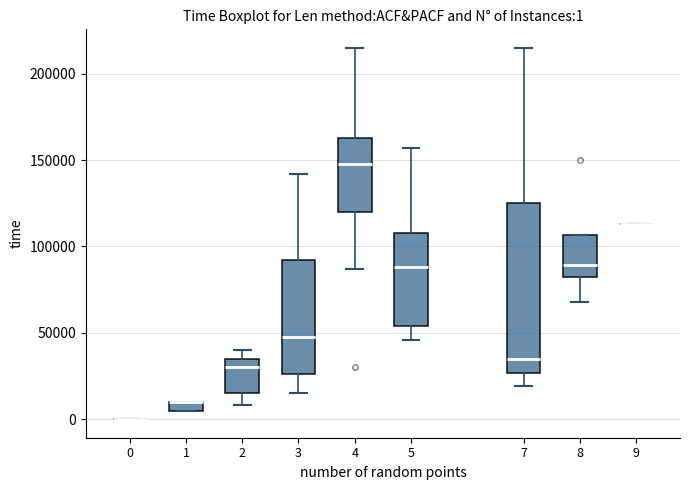

Comparing the boxes themselves (not the whiskers), which one is the tallest?

7